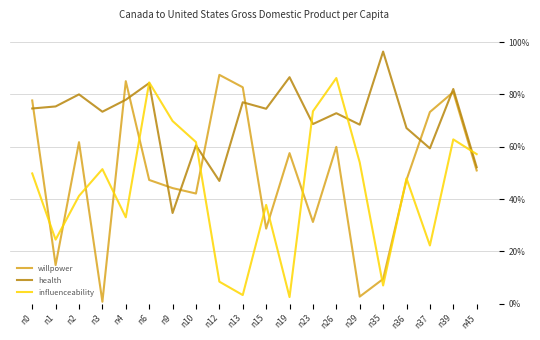

Between n2 and n4, which series saw the biggest shift?

willpower